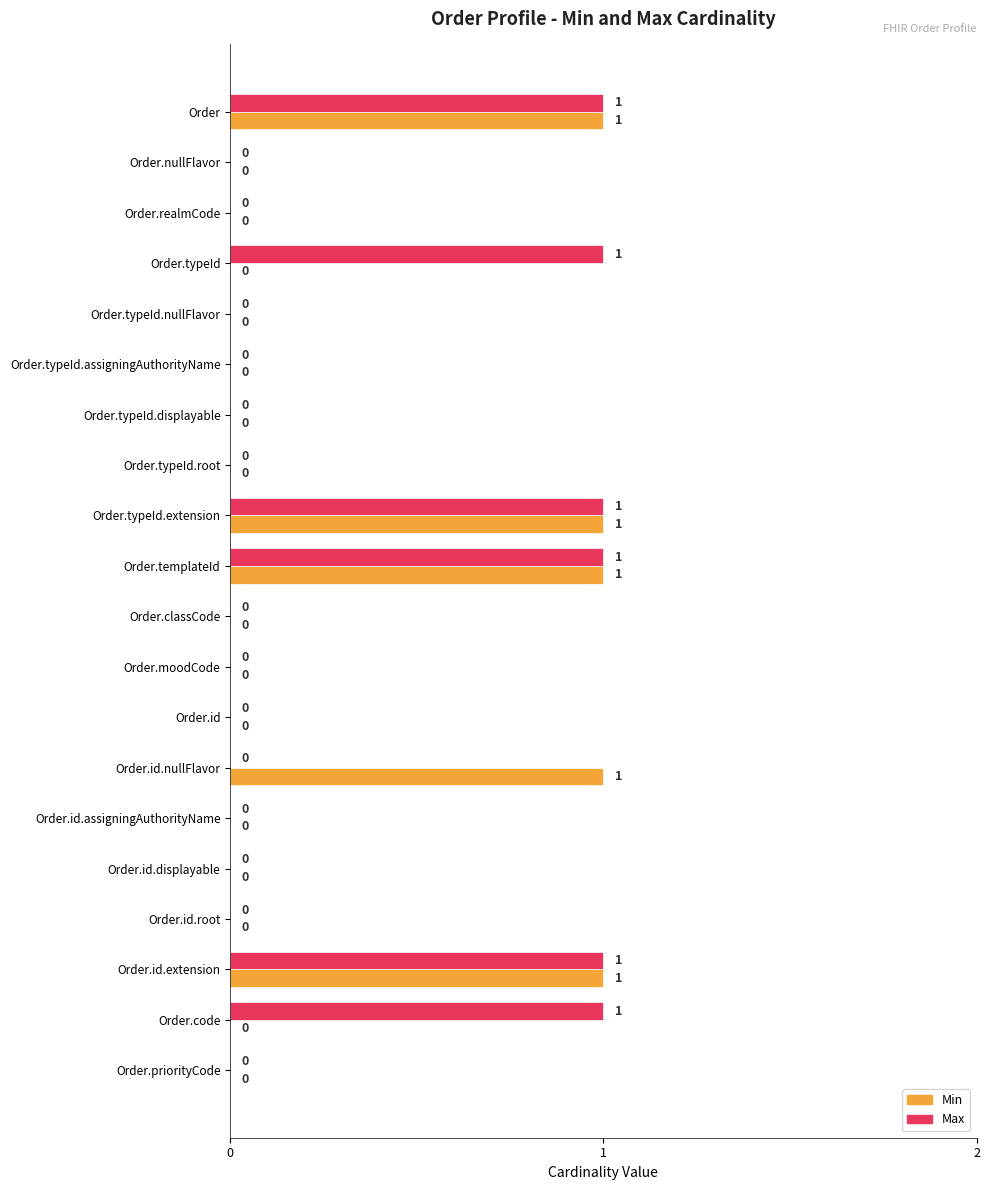

Which series has the largest total across all categories?

Max